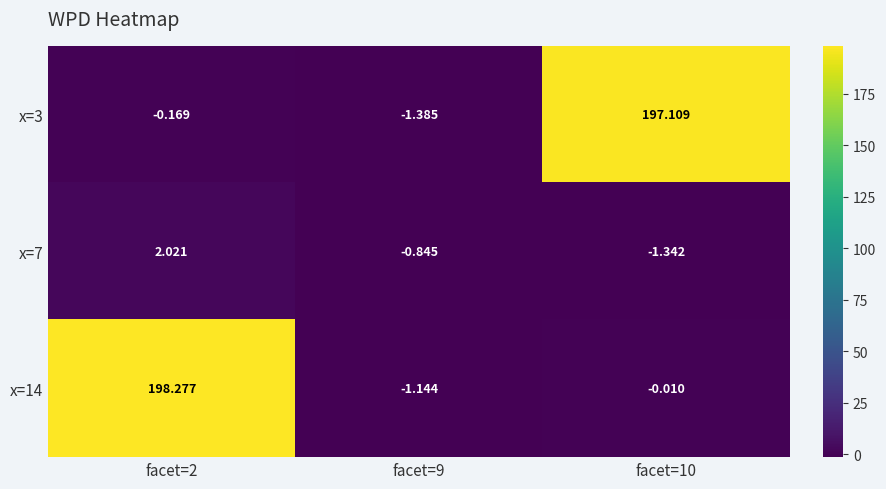

Is the value of x=7 at facet=10 greater than the value of x=3 at facet=2?

No